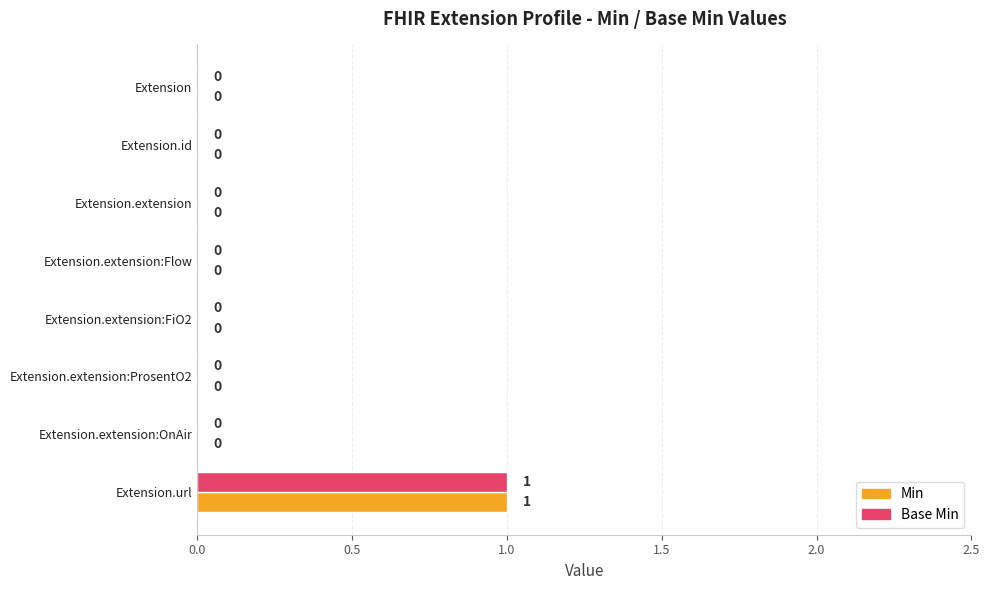

At which category is the sum across all series the highest?

Extension.url